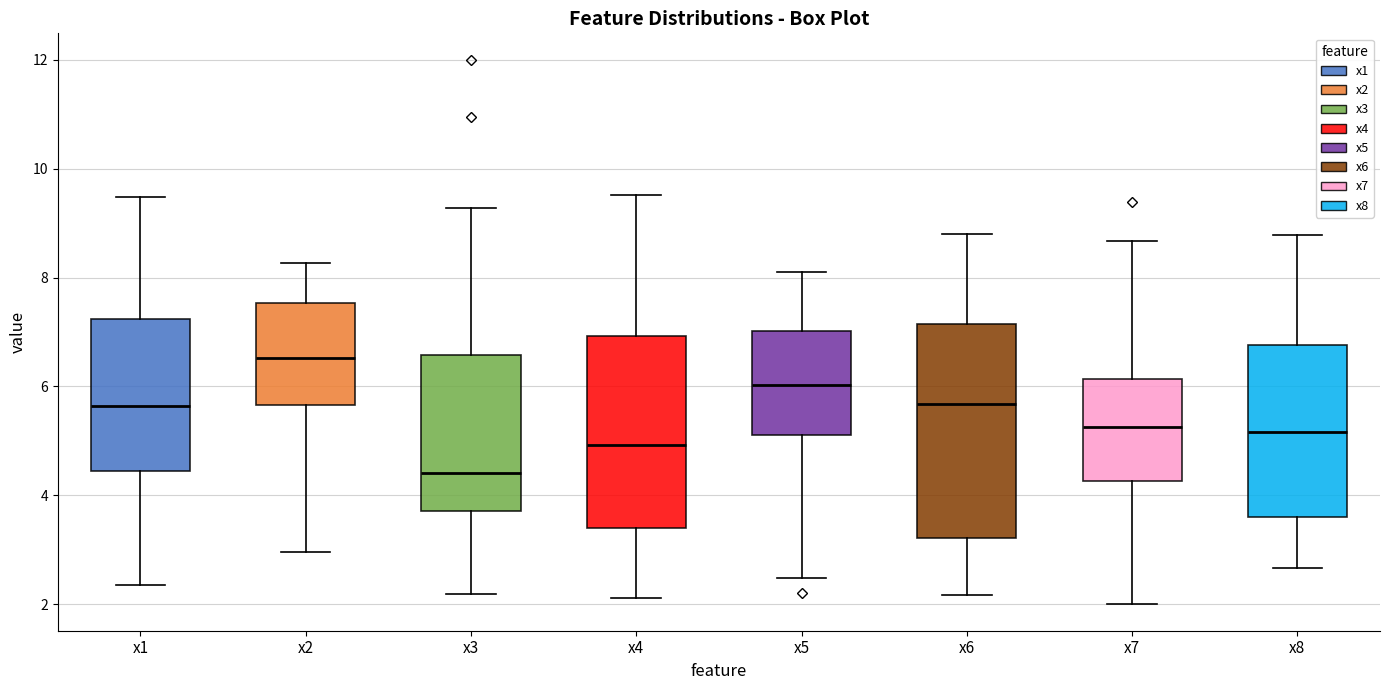

Comparing the boxes themselves (not the whiskers), which one is the tallest?

x6